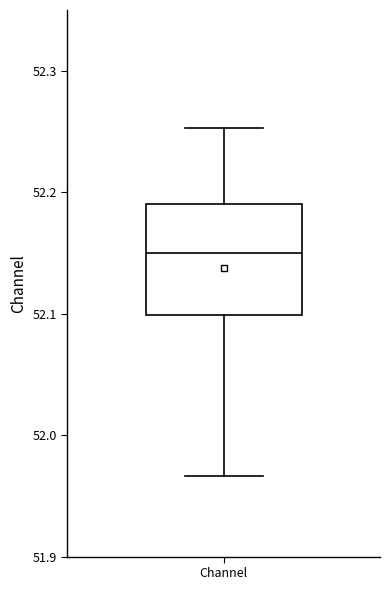

Read this box plot against the y-axis: the position of the median line, the range covered by the box, and the ends of both whiskers. The values are not printed on the chart, so give them approximately, as read against the axis.

median 52.15, box 52.10 to 52.19, whiskers 51.97 to 52.25